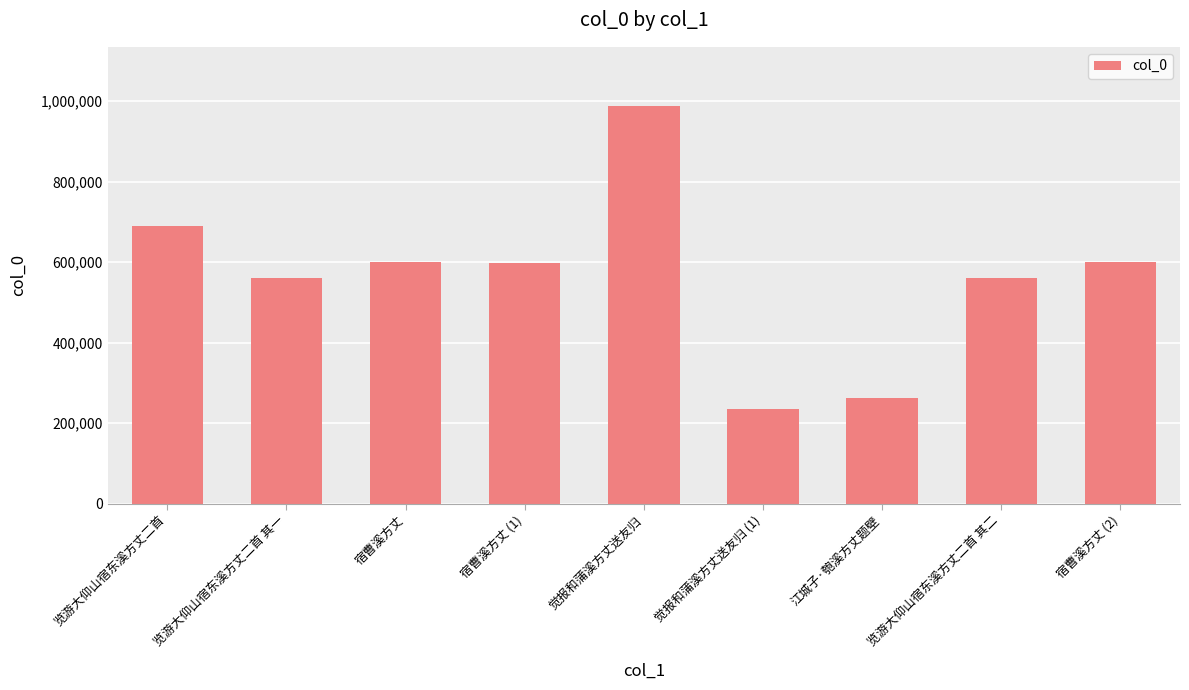

What is the label of the 2nd bar from the left?

览游大仰山宿东溪方丈二首 其一